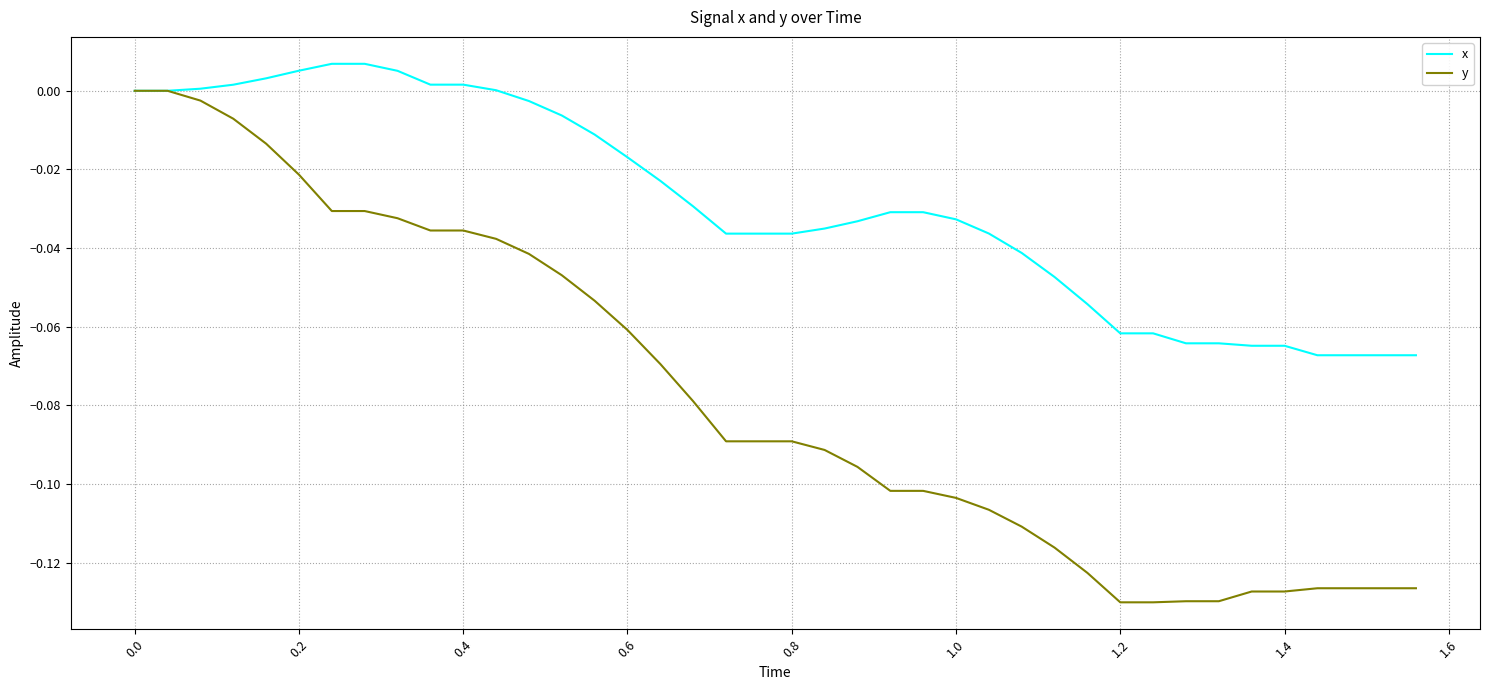

Which series has the widest spread of values?

y